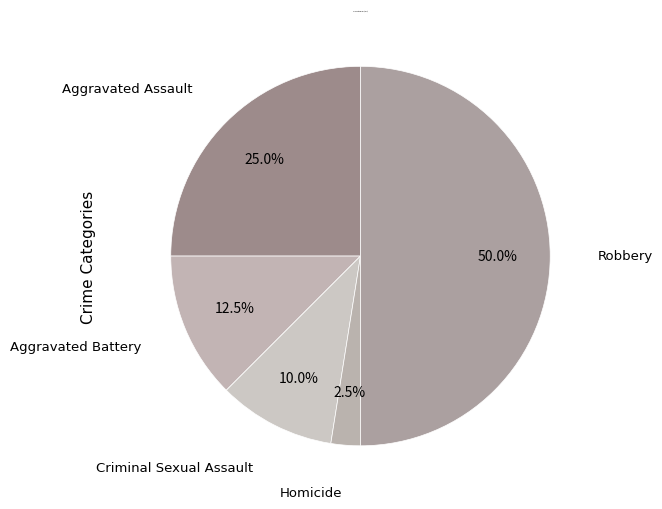

Which has a higher value, Robbery or Homicide?

Robbery